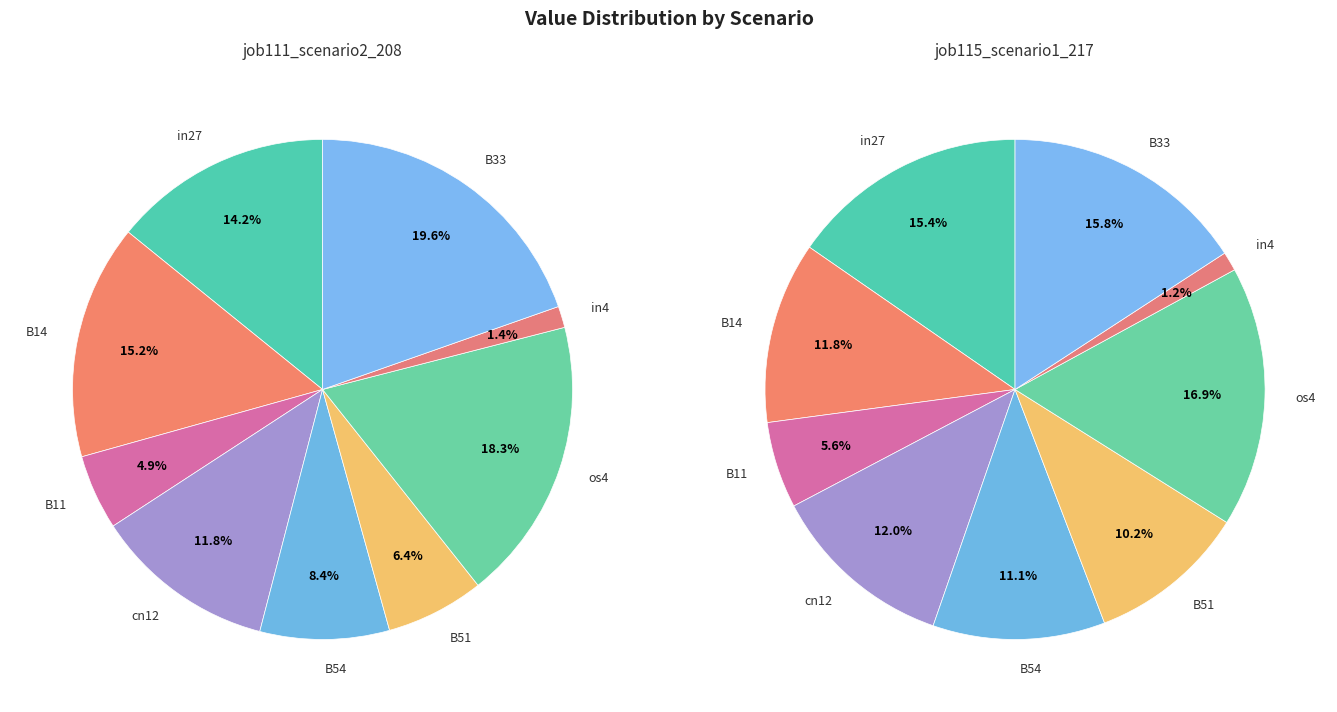

At B51, list the series in order from largest to smallest.

job115_scenario1_217, job111_scenario2_208